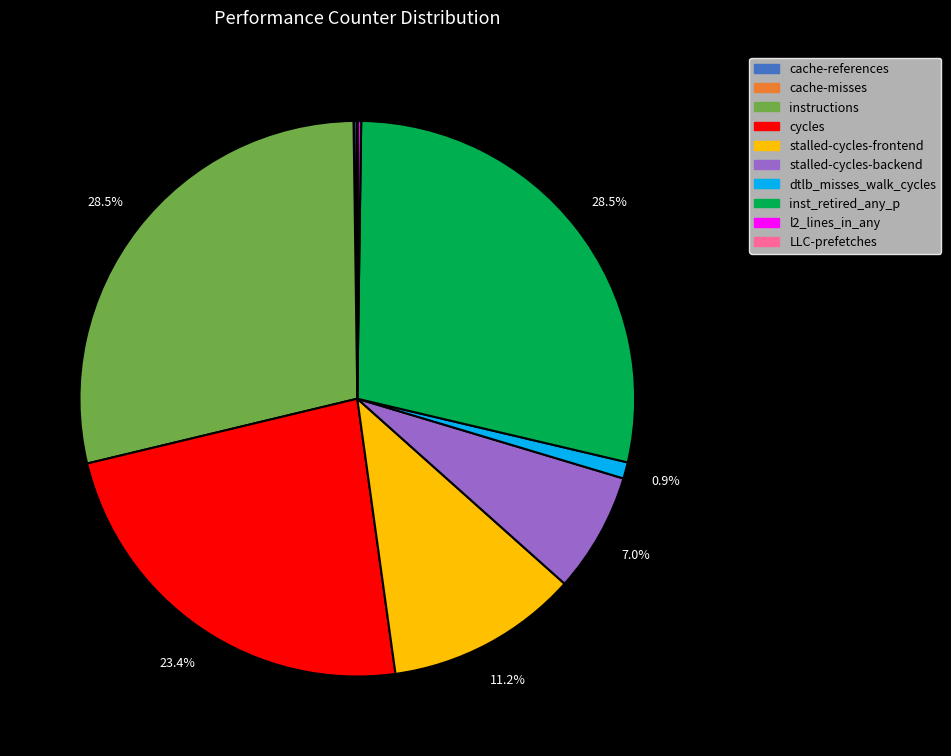

Between inst_retired_any_p and dtlb_misses_walk_cycles, which is larger?

inst_retired_any_p